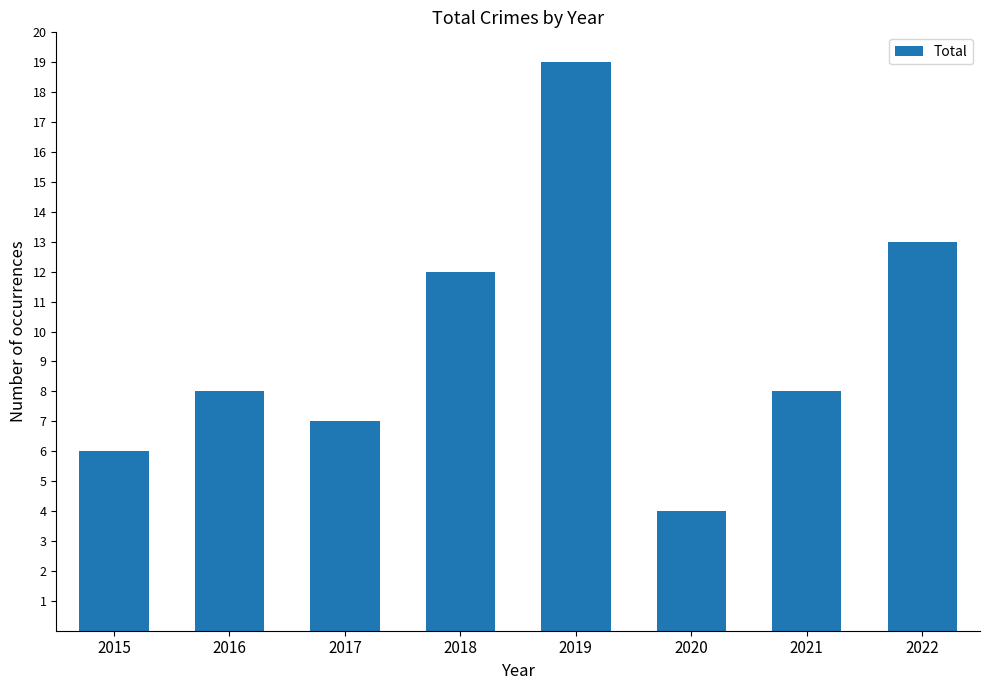

What is the ratio of the value at 2021 to the value at 2015?

1.3